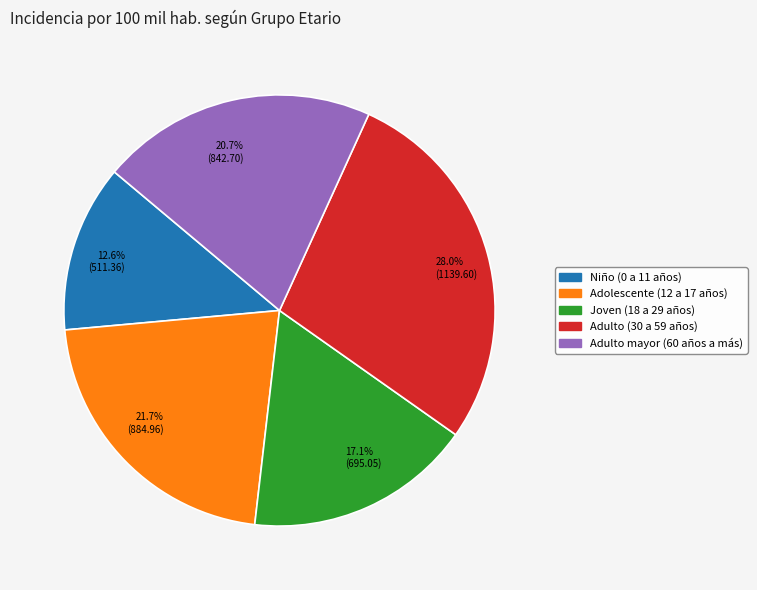

Rank the categories by value from highest to lowest.

28.0% (1139.60), 21.7% (884.96), 20.7% (842.70), 17.1% (695.05), 12.6% (511.36)